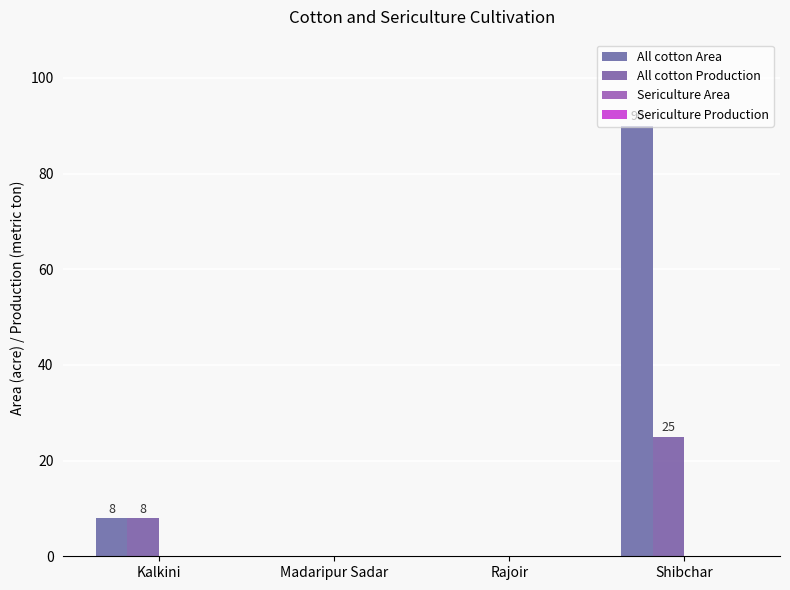

Count the number of data series in this chart.

2